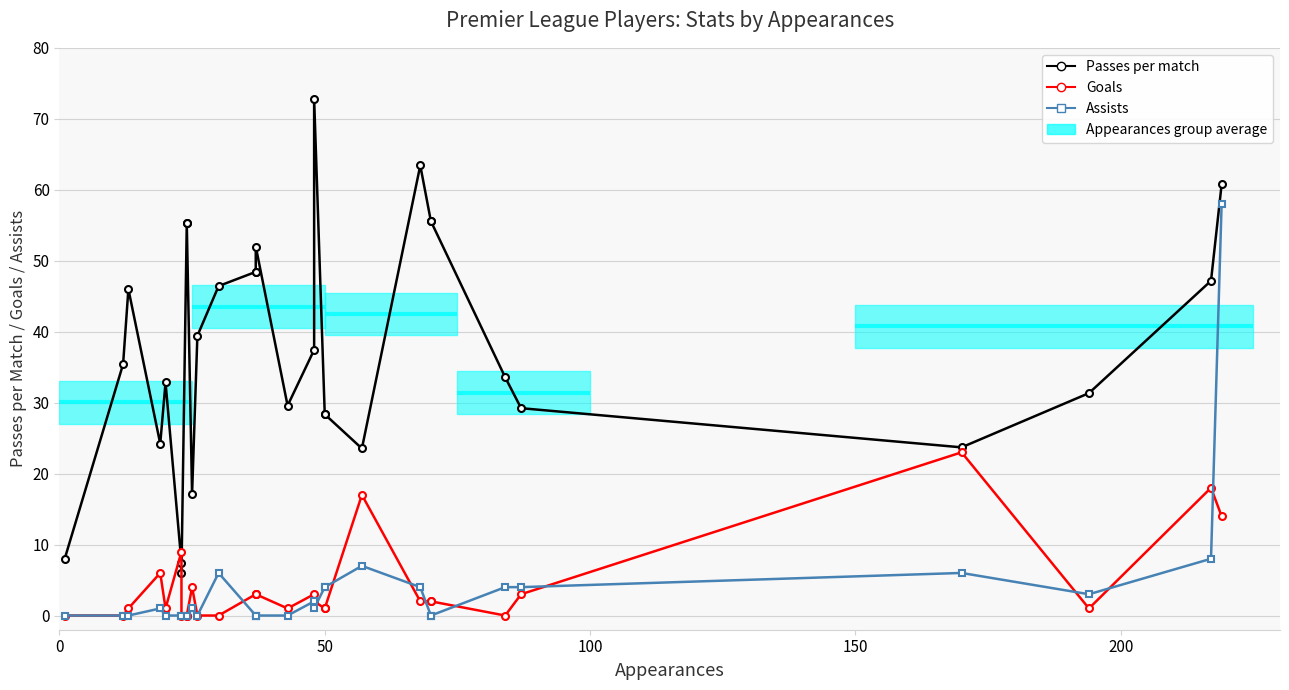

True or false: Goals and Assists intersect in this chart.

True